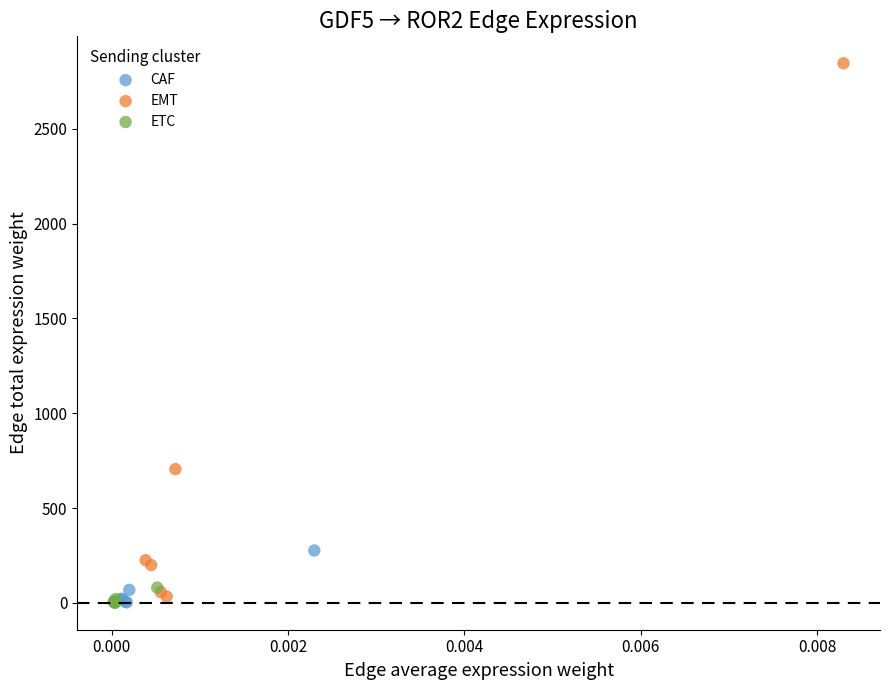

Which series reaches the maximum Y coordinate?

EMT